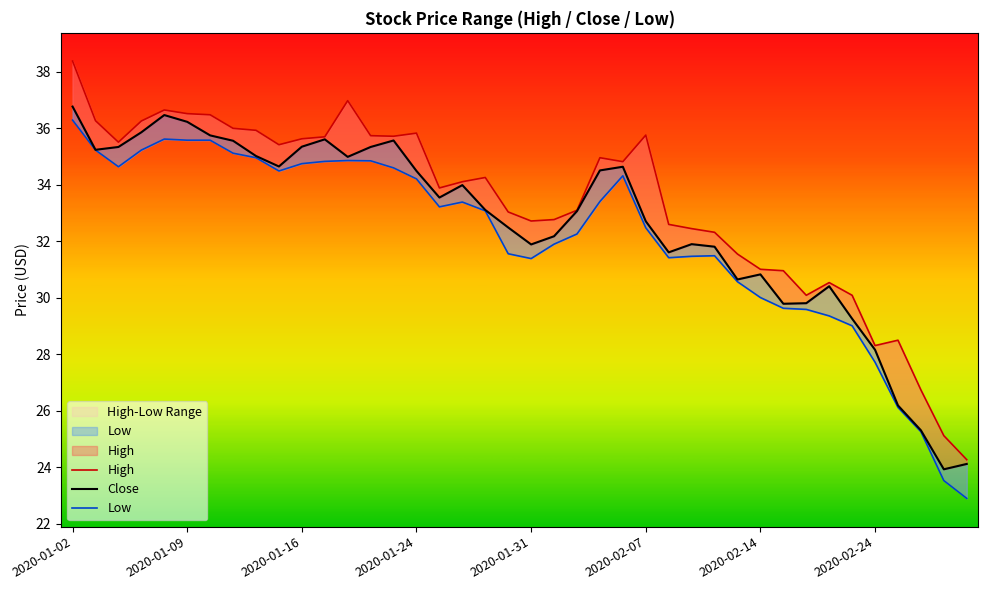

True or false: High has a value of 35.4 at 2020-01-15.

True